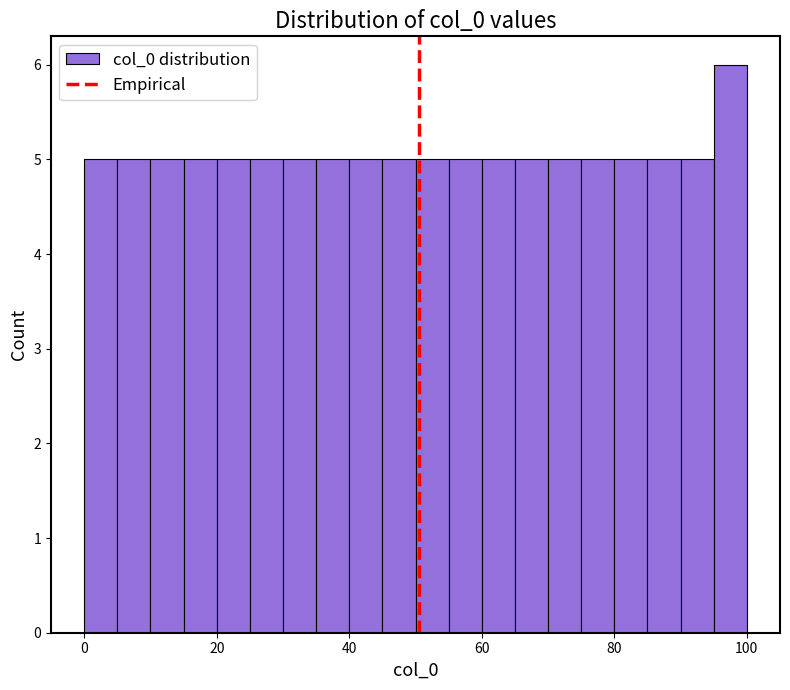

Around what value on the x-axis is the tallest bar? Give the approximate position of its centre, as read against the axis.

98